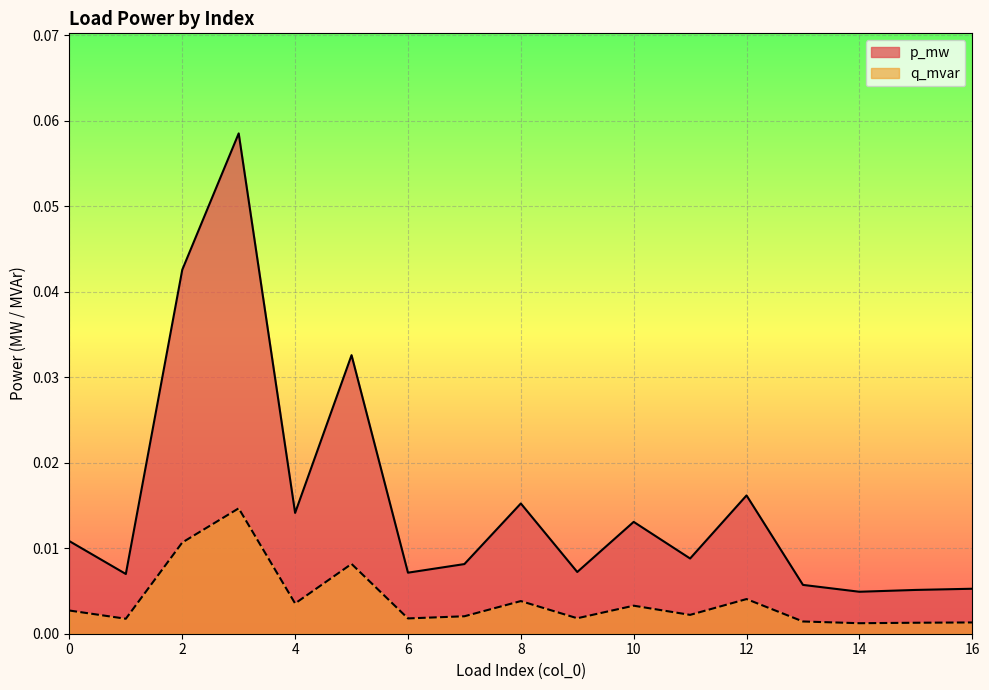

Rank the series by their average value, from highest to lowest.

p_mw, q_mvar